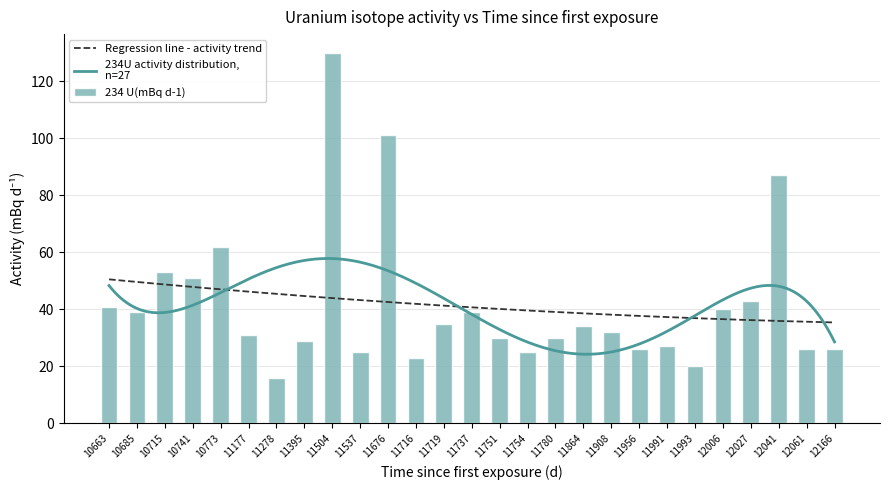

At how many categories does at least one series exceed 5?

27